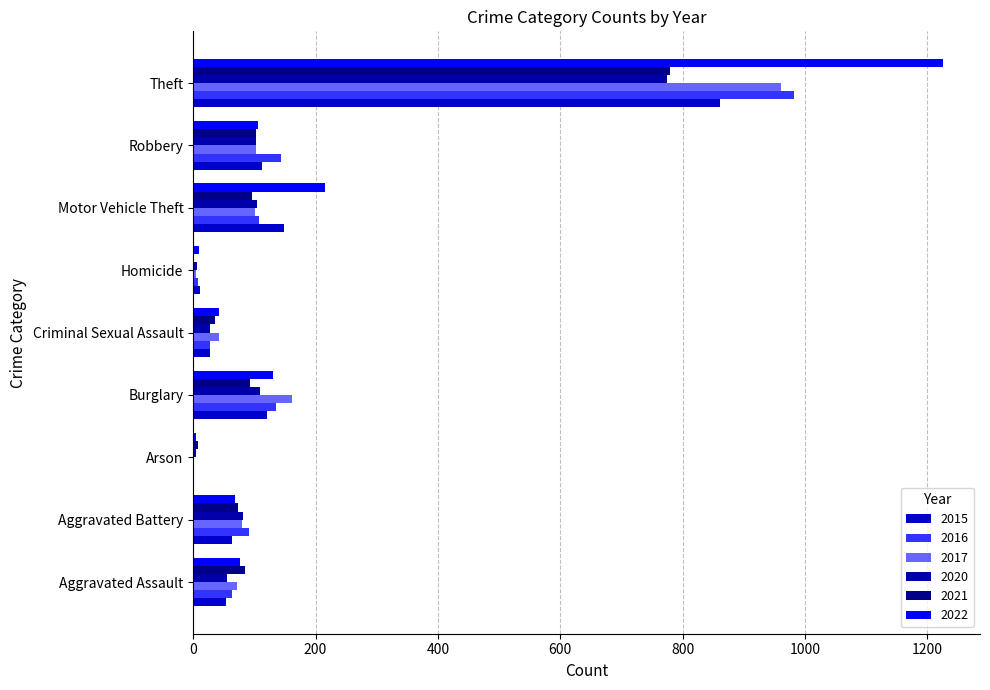

How many series are shown in this chart?

6